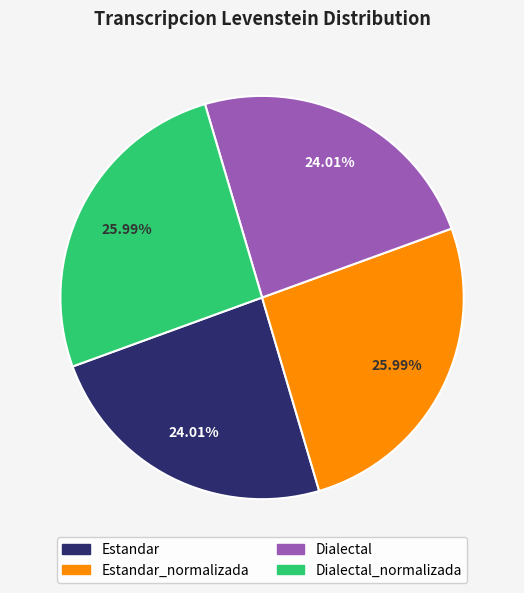

Is there a majority slice in this chart?

No